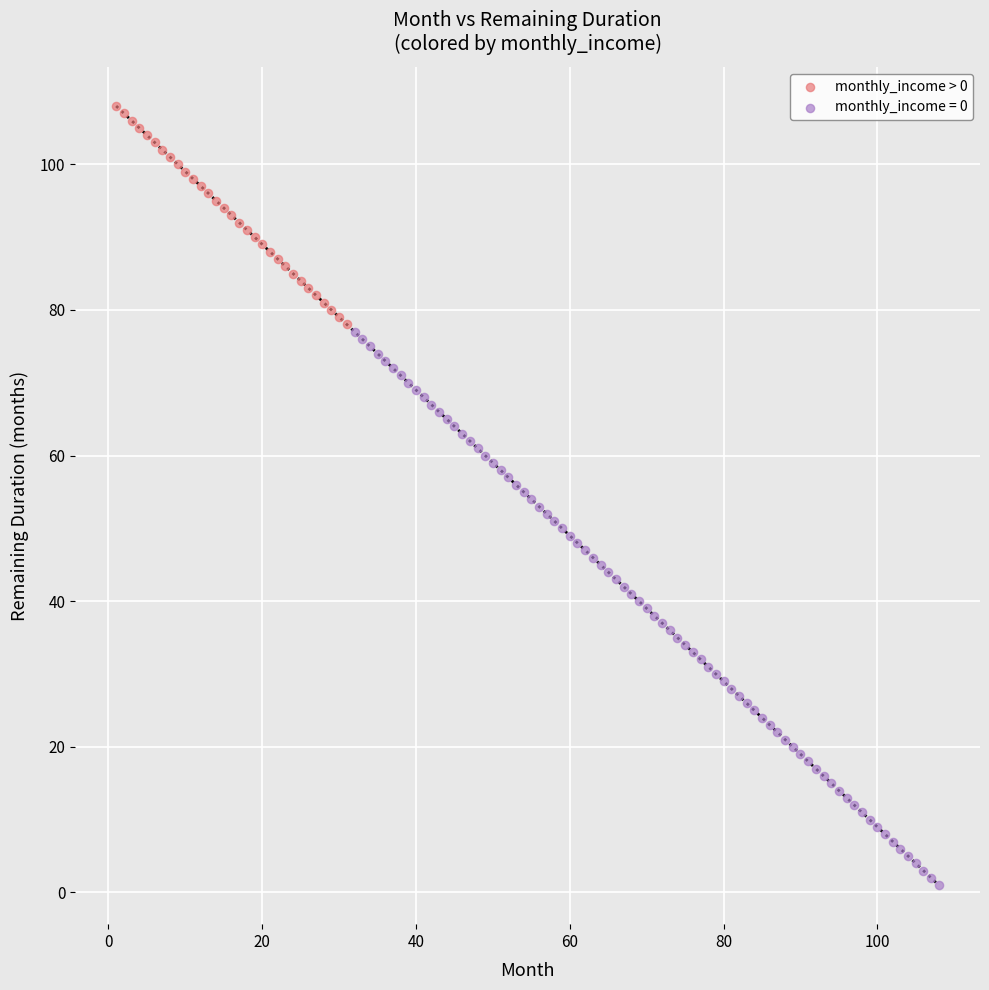

Which series contains the highest Y value?

monthly_income > 0